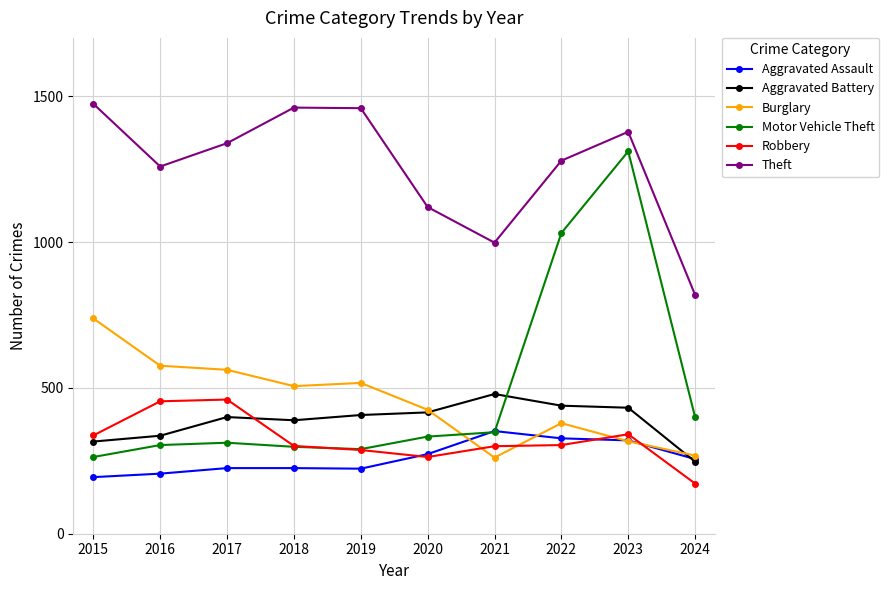

True or false: Burglary and Aggravated Battery intersect in this chart.

True